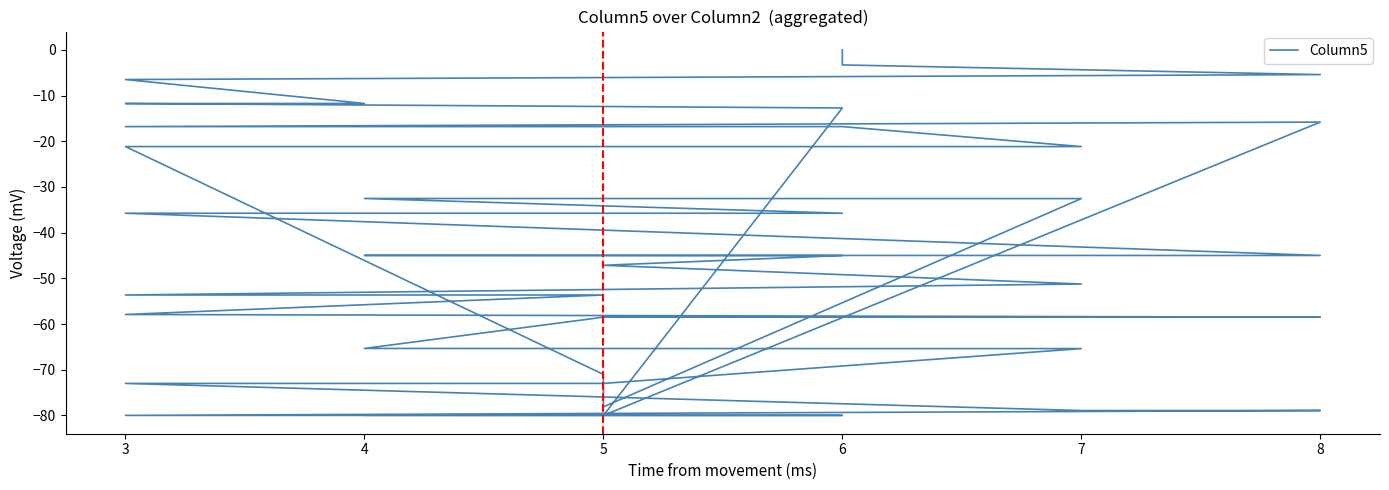

What is the difference between the maximum and minimum values?

80.0